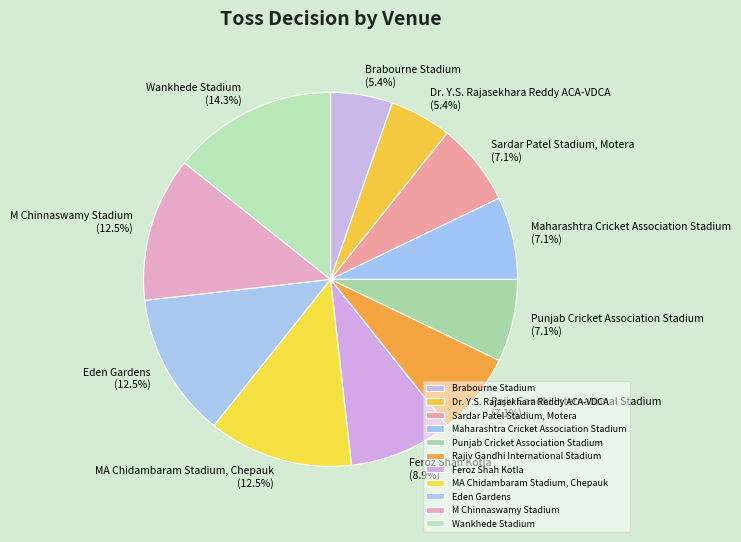

Combined, do Eden Gardens and Maharashtra Cricket Association Stadium account for over 50%?

No